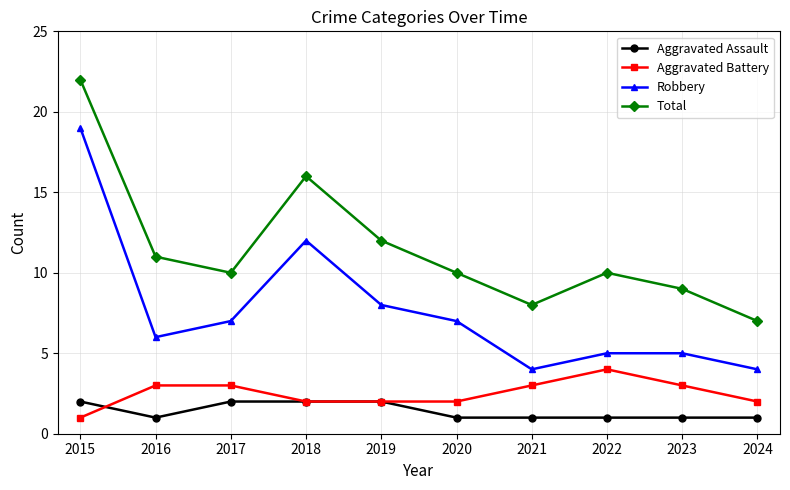

True or false: Robbery and Aggravated Battery intersect in this chart.

False